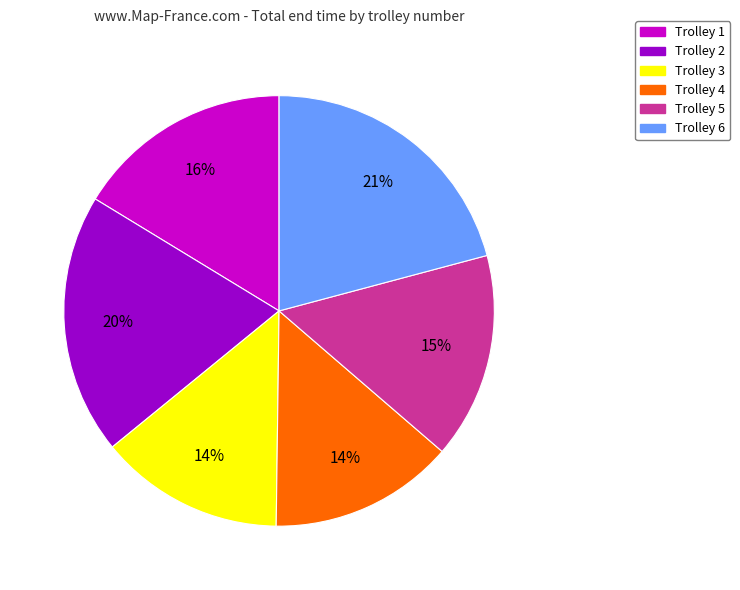

Combined, do Trolley 2 and Trolley 5 account for over 50%?

No